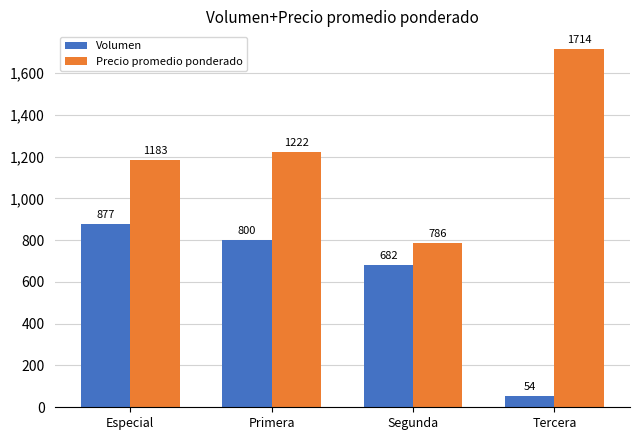

Reading right to left, transcribe all the data shown in this chart.

Volumen: Tercera=54	Segunda=682	Primera=800	Especial=877
Precio promedio ponderado: Tercera=1714	Segunda=786	Primera=1222	Especial=1183